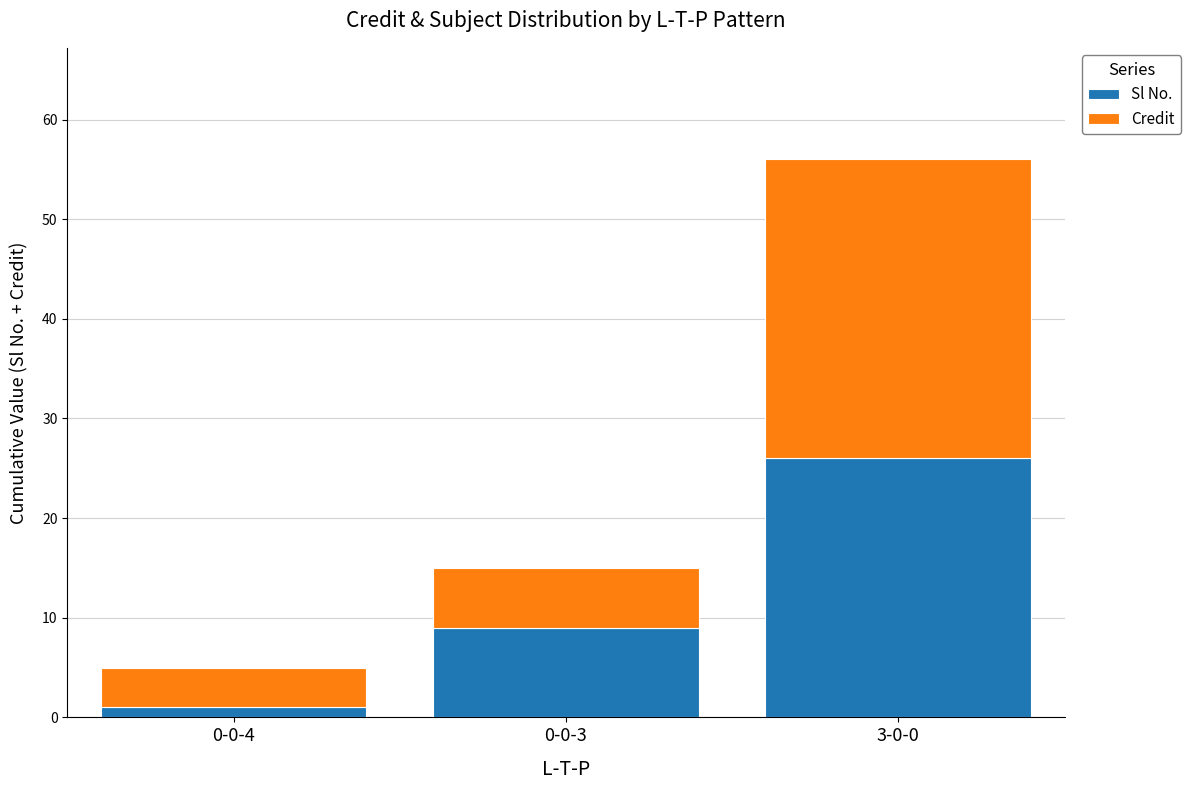

At which label does Sl No. reach its peak?

3-0-0